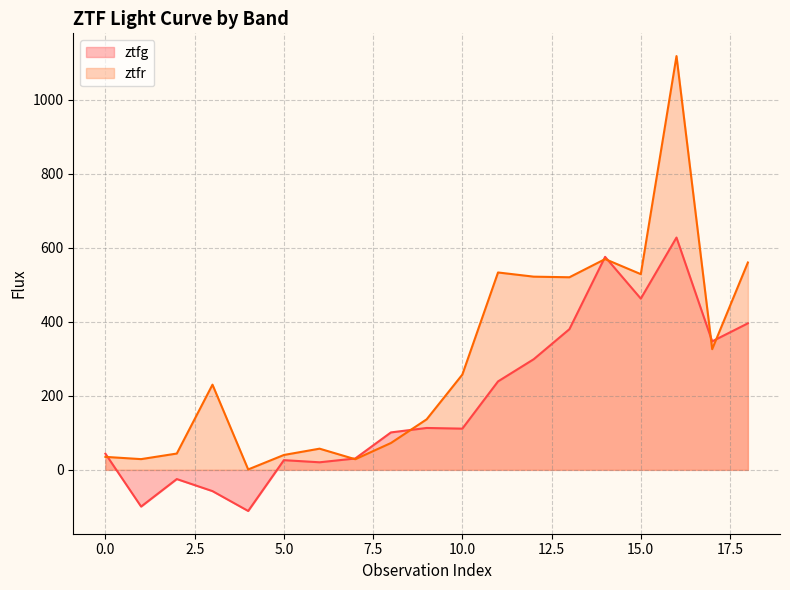

What is the value of the ztfr point at the 19th from the left?

560.1